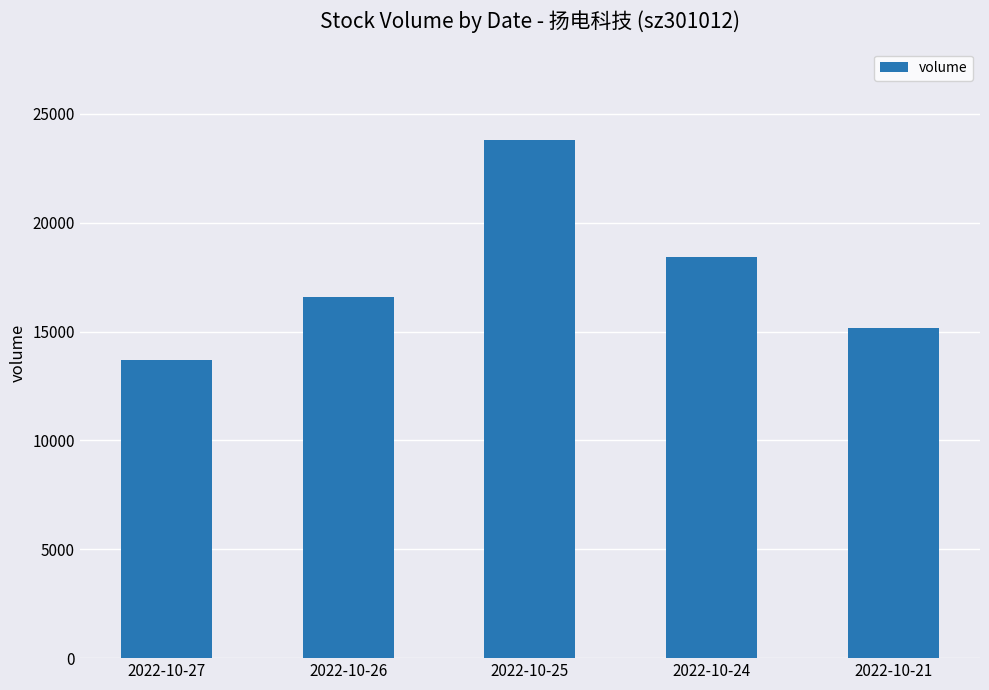

Rank the categories by value from highest to lowest.

2022-10-25, 2022-10-24, 2022-10-26, 2022-10-21, 2022-10-27